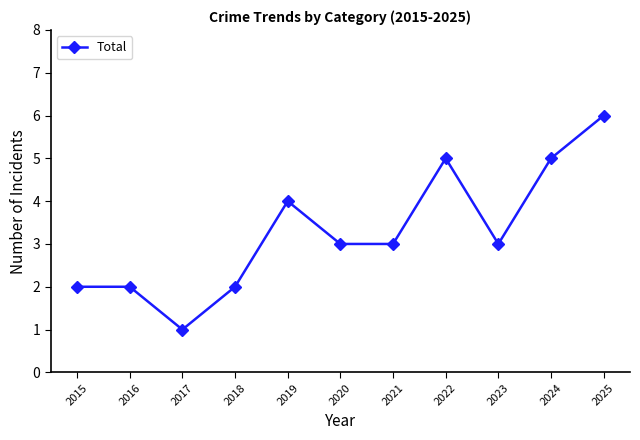

Reading left to right, list all the values displayed in this chart.

2015=2	2016=2	2017=1	2018=2	2019=4	2020=3	2021=3	2022=5	2023=3	2024=5	2025=6